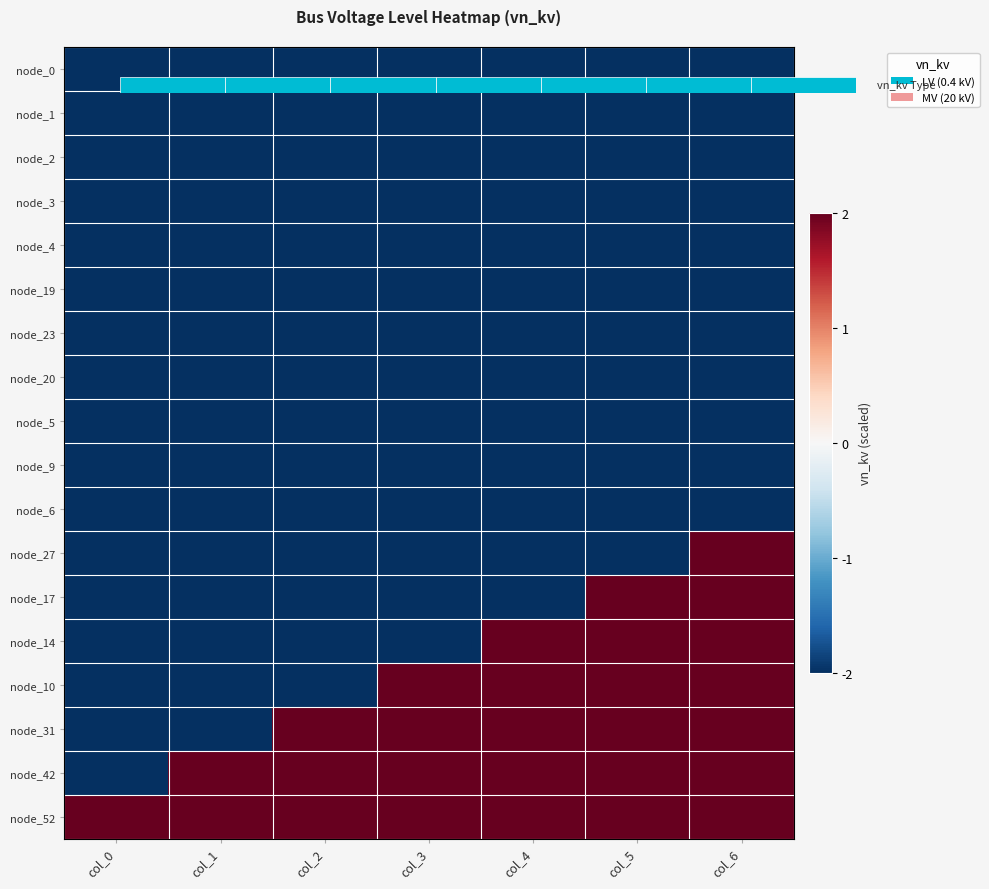

The value of node_6 at col_0 is -1. True or false?

False